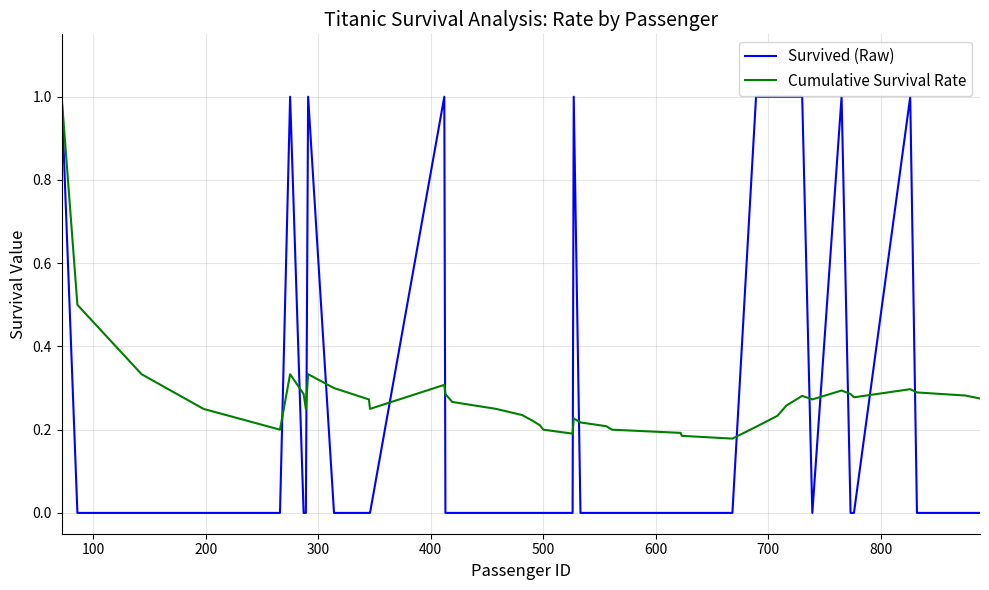

What is the highest value of the Cumulative Survival Rate series?

1.0